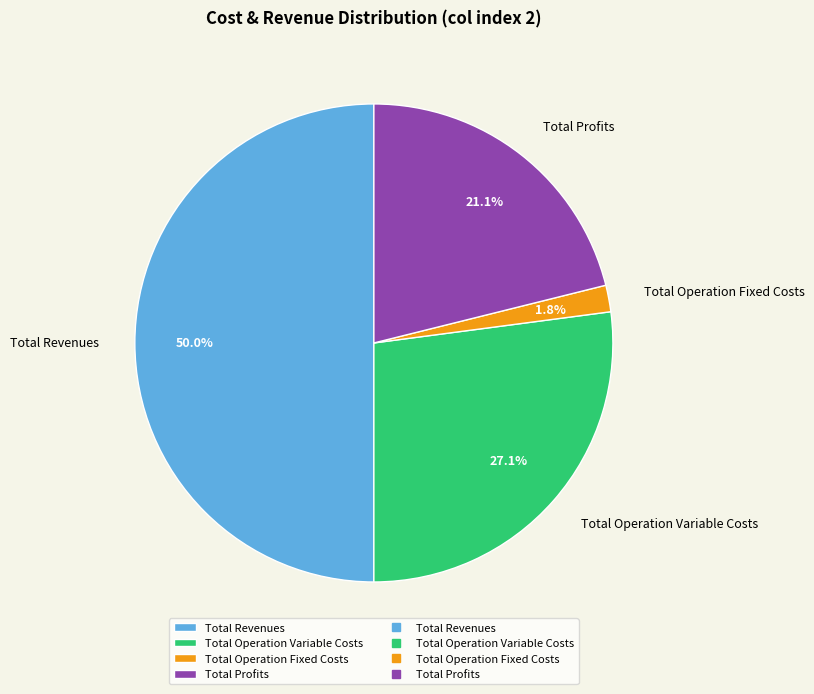

Rank the categories by value from lowest to highest.

Total Operation Fixed Costs, Total Profits, Total Operation Variable Costs, Total Revenues